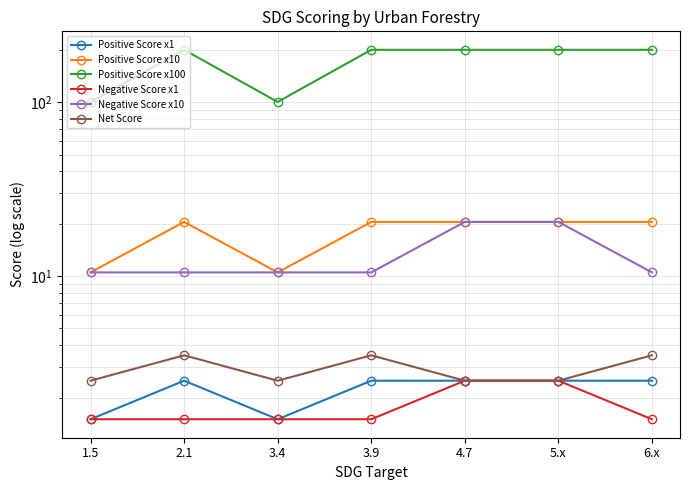

The value of Positive Score x1 at 3.4 is 1.5. True or false?

True